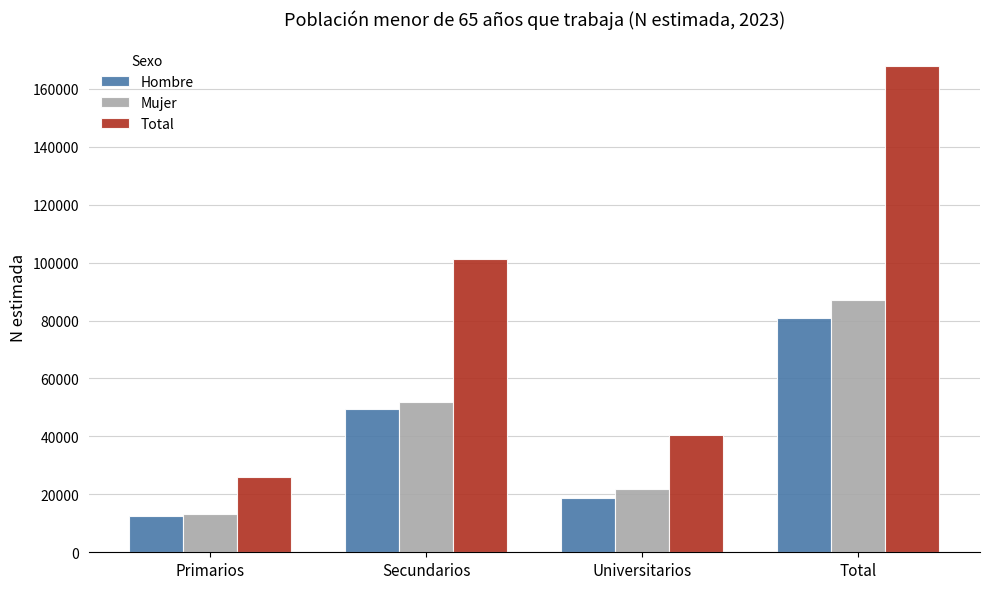

At how many categories does at least one series exceed 87252?

2